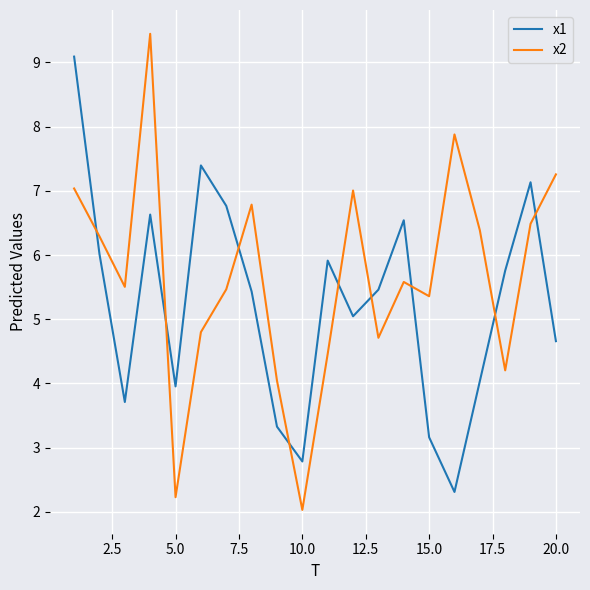

What are all the series names shown in the legend?

x1, x2